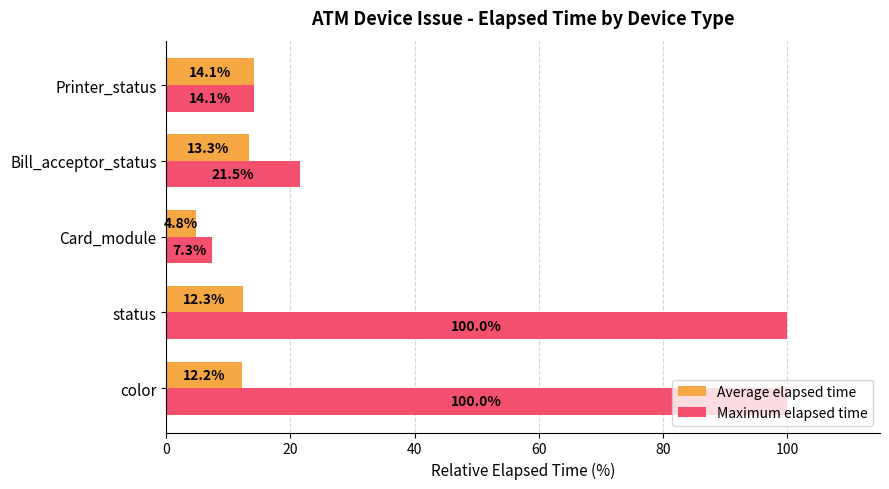

Rank the series by their average value, from highest to lowest.

Maximum elapsed time, Average elapsed time